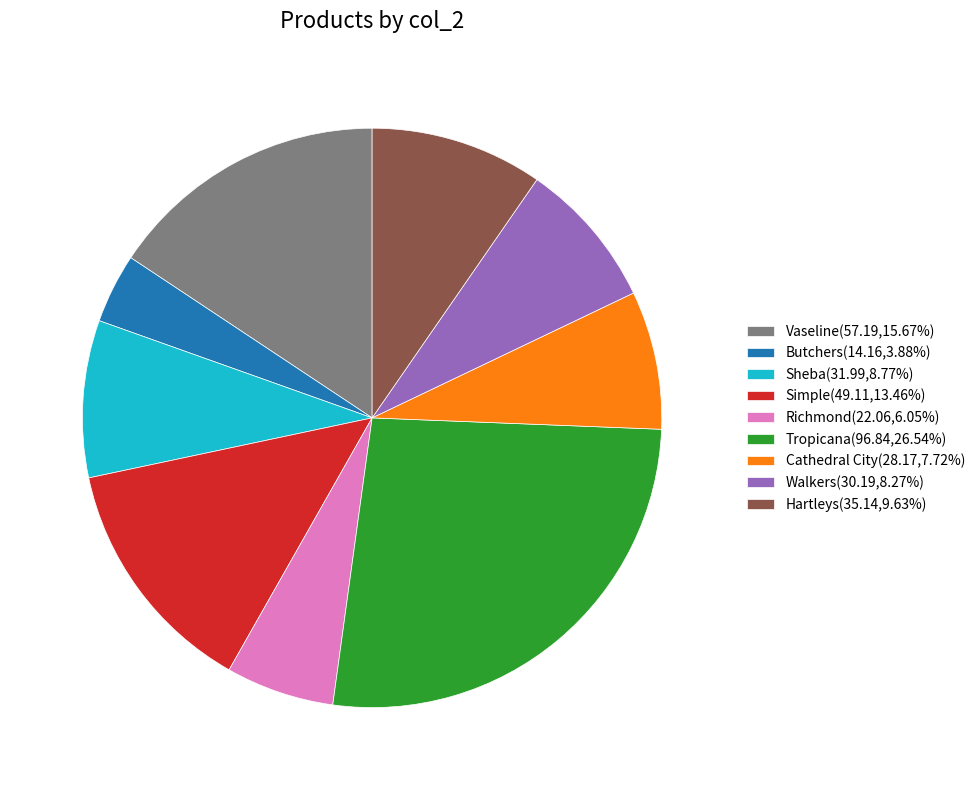

What is the ratio of the value at Vaseline(57.19,15.67%) to the value at Hartleys(35.14,9.63%)?

1.6